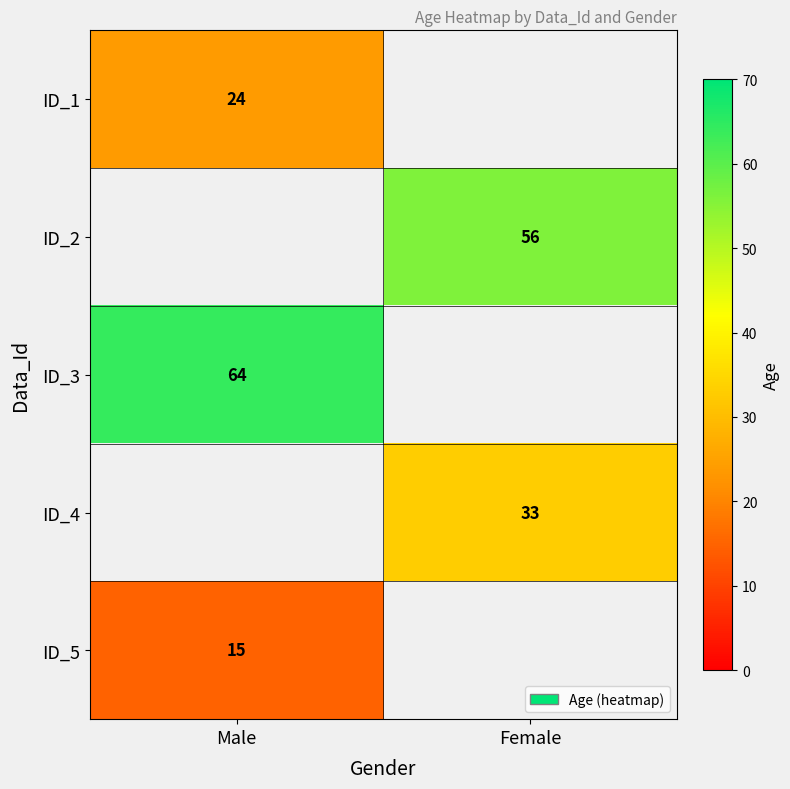

Is the value of ID_1 at Male greater than the value of ID_2 at Female?

No